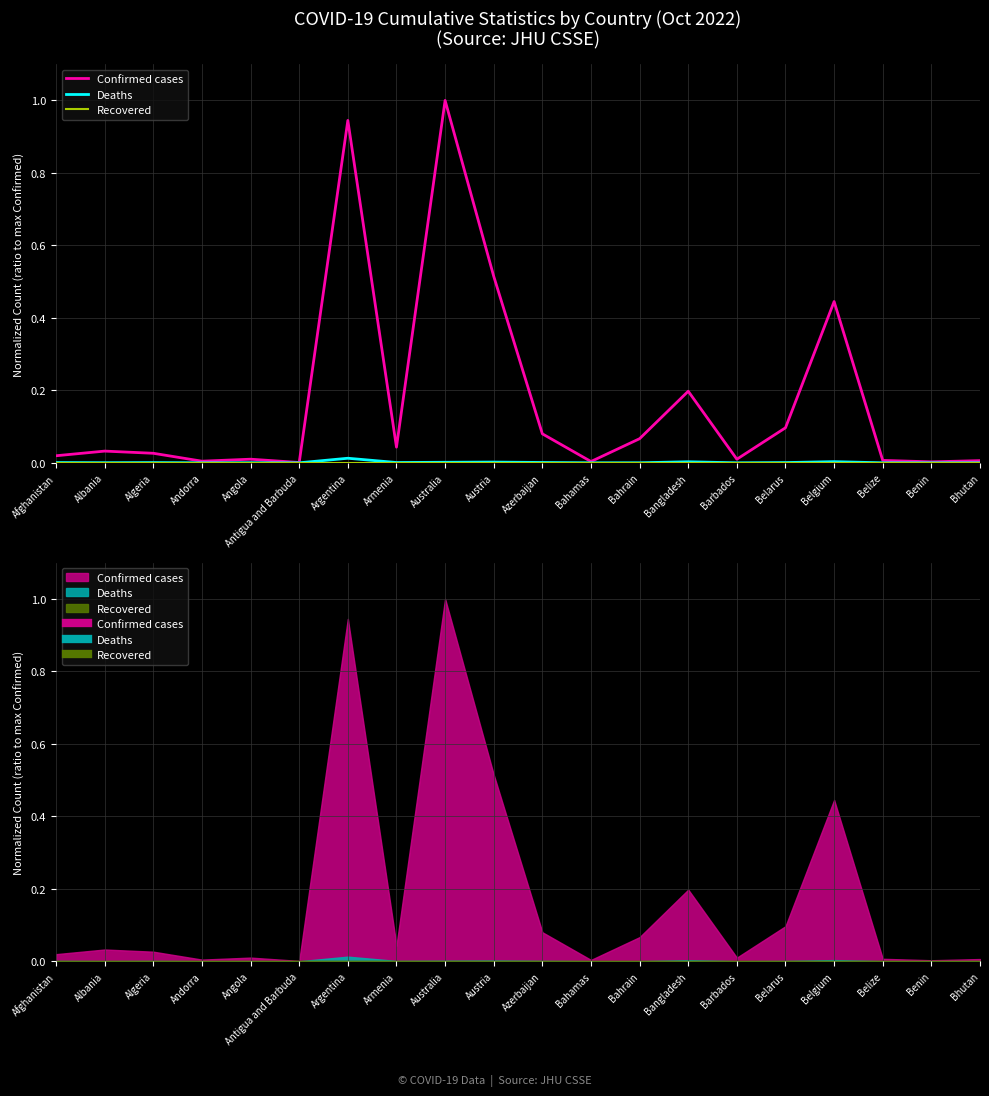

Which label corresponds to the smallest value in the chart?

Afghanistan